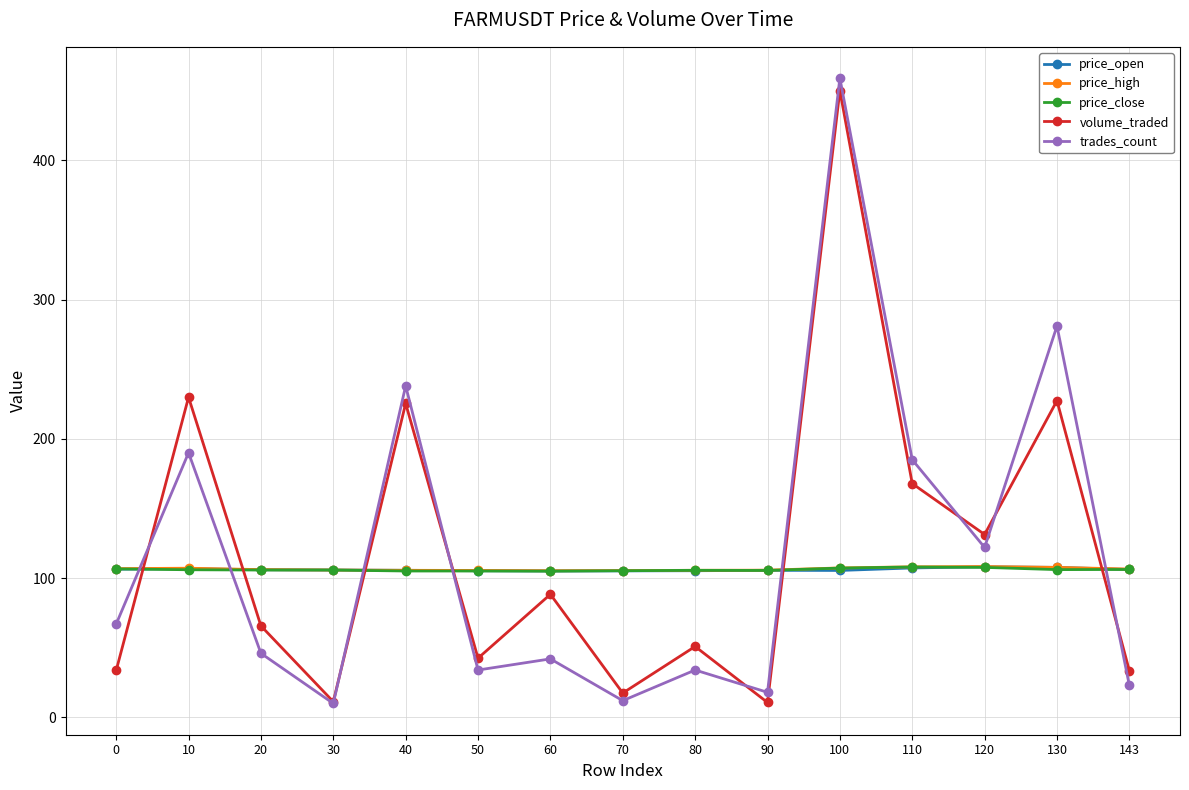

At how many categories does at least one series exceed 103?

15